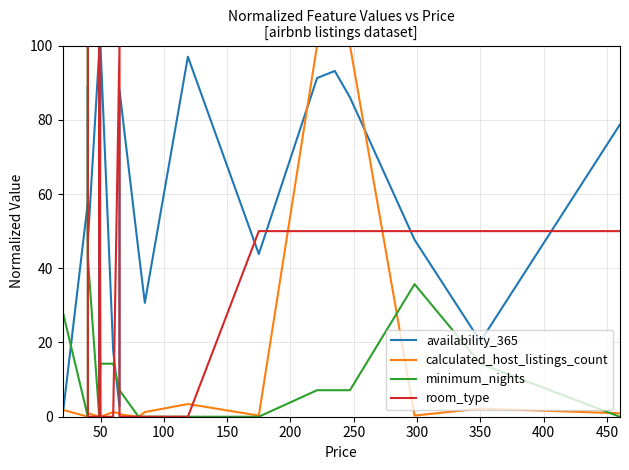

What is the value of the availability_365 point at the 4th from the left?

47.1